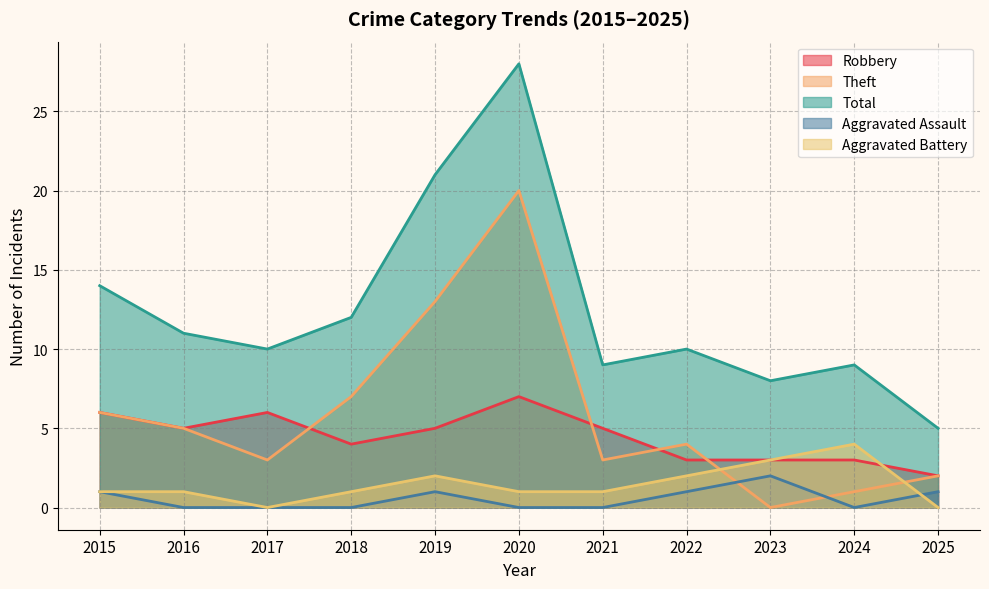

What is the difference between the second highest and second lowest values in the Theft series?

12